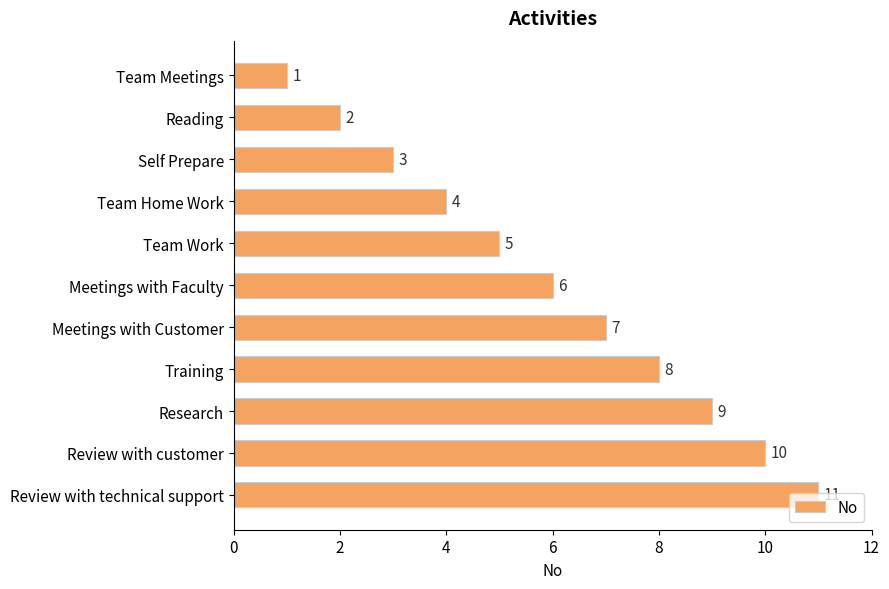

What is the maximum value shown in the chart?

11